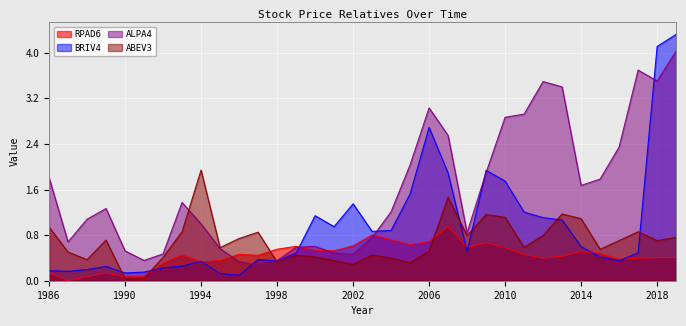

After their last crossing, which series has the higher values: BRIV4 or ALPA4?

BRIV4